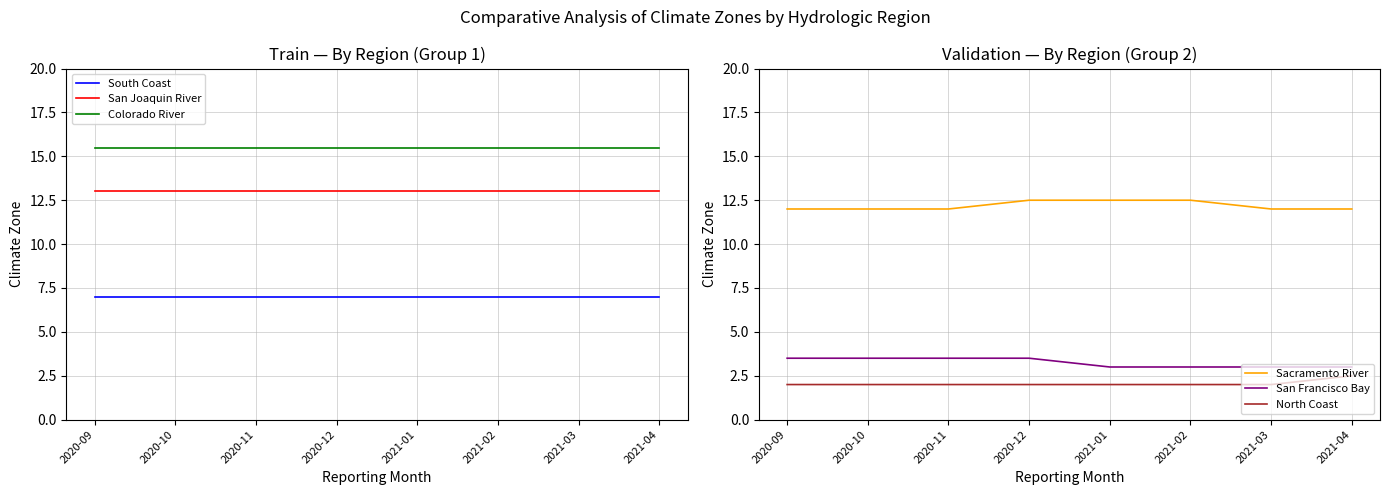

List the series in order of their peak value, lowest first.

North Coast, San Francisco Bay, South Coast, Sacramento River, San Joaquin River, Colorado River